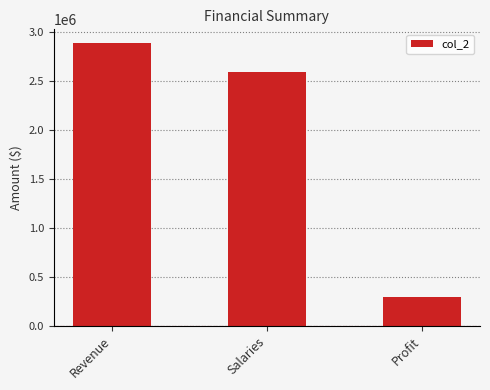

Rank the categories by value from highest to lowest.

Revenue, Salaries, Profit